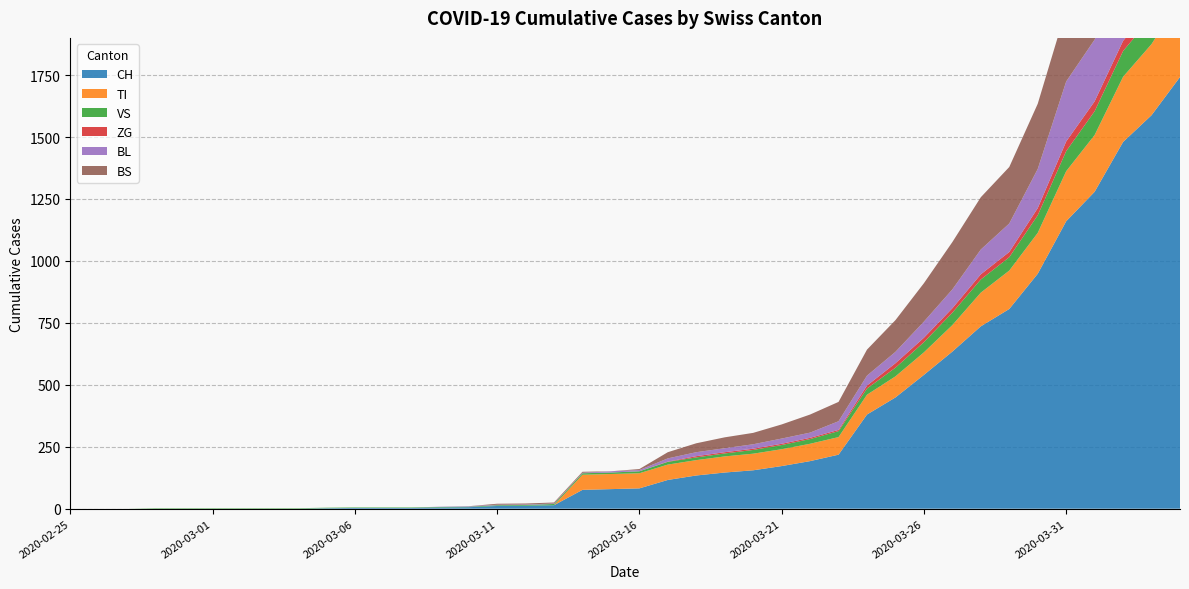

Reading left to right, what are all the values shown in this chart?

CH: 0	0	0	0	0	0	0	0	0	2	3	3	3	5	6	11	12	14	76	79	82	116	134	146	155	172	192	218	380	449	540	634	736	806	948	1160	1279	1480	1588	1742
TI: 0	0	0	0	0	0	0	0	0	0	0	0	0	0	0	0	0	0	61	61	61	62	62	65	67	68	70	71	80	85	91	107	136	155	165	202	229	263	287	314
VS: 0	0	0	2	2	2	2	2	2	2	2	2	2	2	2	3	3	5	6	6	8	11	11	12	15	17	19	24	25	35	41	50	53	54	71	81	96	104	109	112
ZG: 0	0	0	0	0	0	0	0	0	0	0	0	0	0	0	0	0	0	0	0	0	1	5	5	5	5	5	5	12	18	18	18	21	21	29	39	40	41	44	46
BL: 0	0	0	0	0	0	0	0	0	0	0	0	0	1	2	2	2	2	2	5	5	13	16	16	18	21	21	35	40	46	65	76	100	115	158	242	249	262	266	298
BS: 0	0	0	0	0	0	0	0	0	0	0	0	0	0	0	4	4	4	4	0	4	25	36	44	46	57	73	78	105	128	155	191	211	228	263	292	323	350	397	434